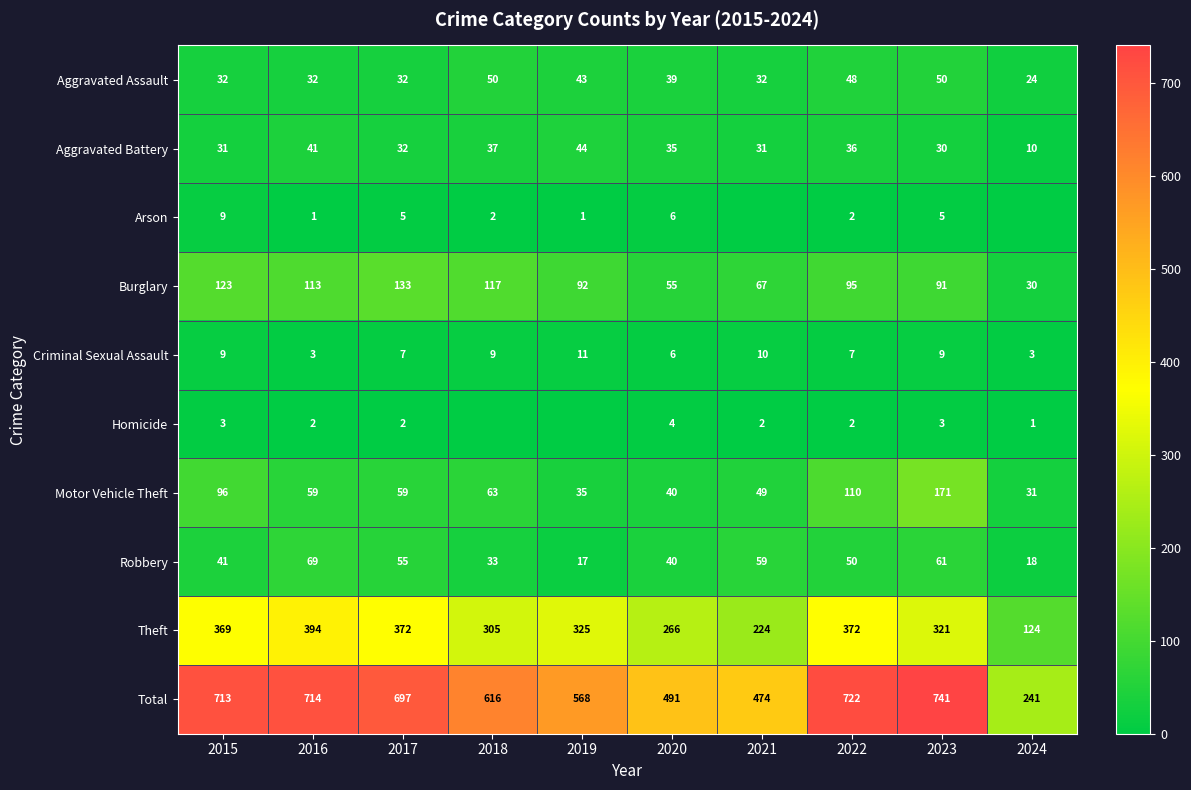

At which category is the sum across all series the highest?

2023